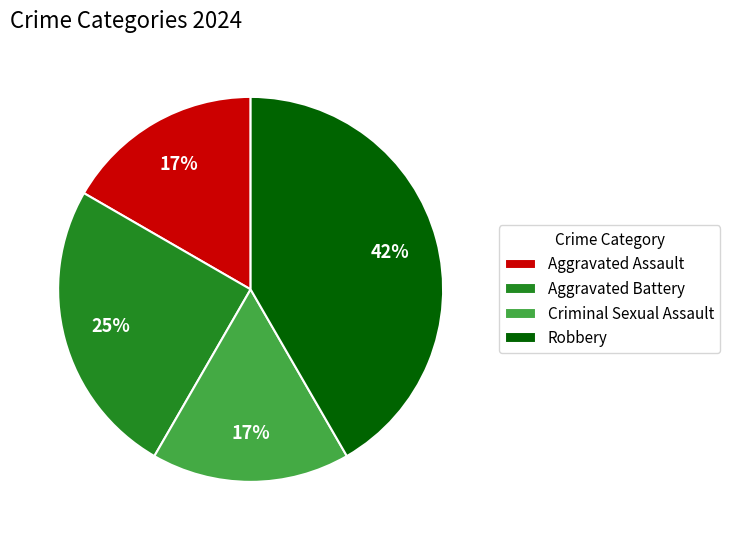

Is it true that Robbery is 42% of the pie?

True